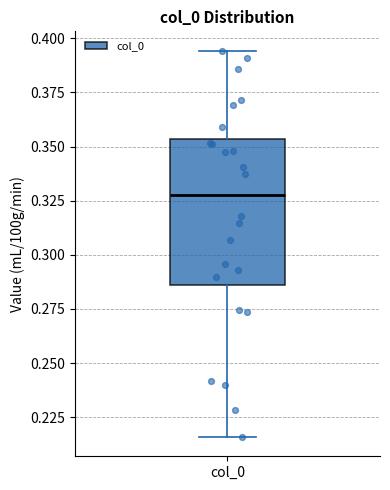

Where is the upper edge of the box for col_0 on the y-axis? The values are not printed on the chart, so give them approximately, as read against the axis.

0.355